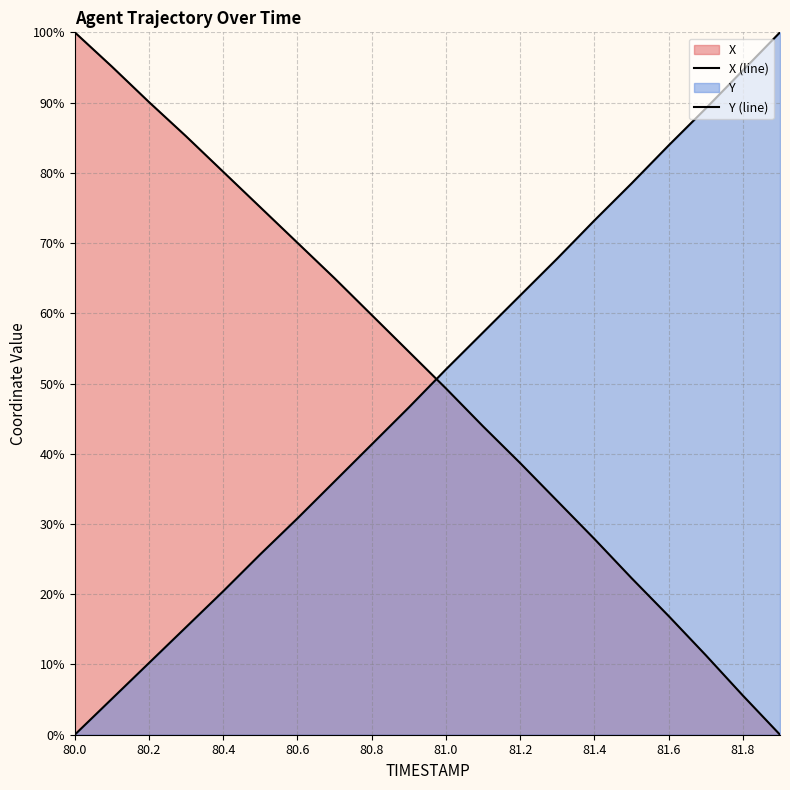

How many lines are shown in the chart?

2